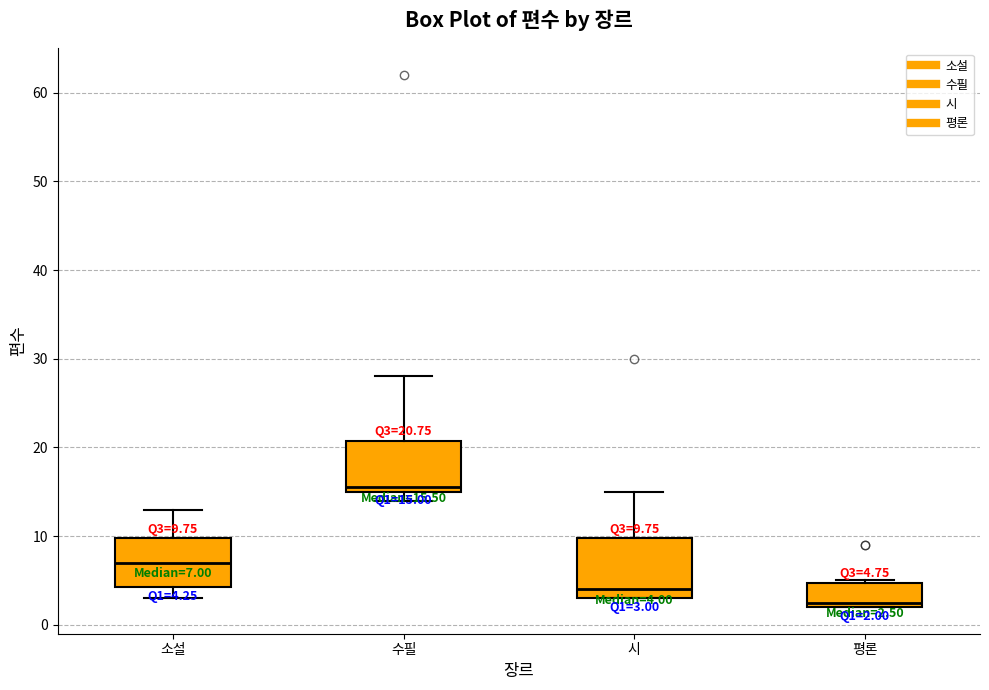

Which box has the highest median line?

수필